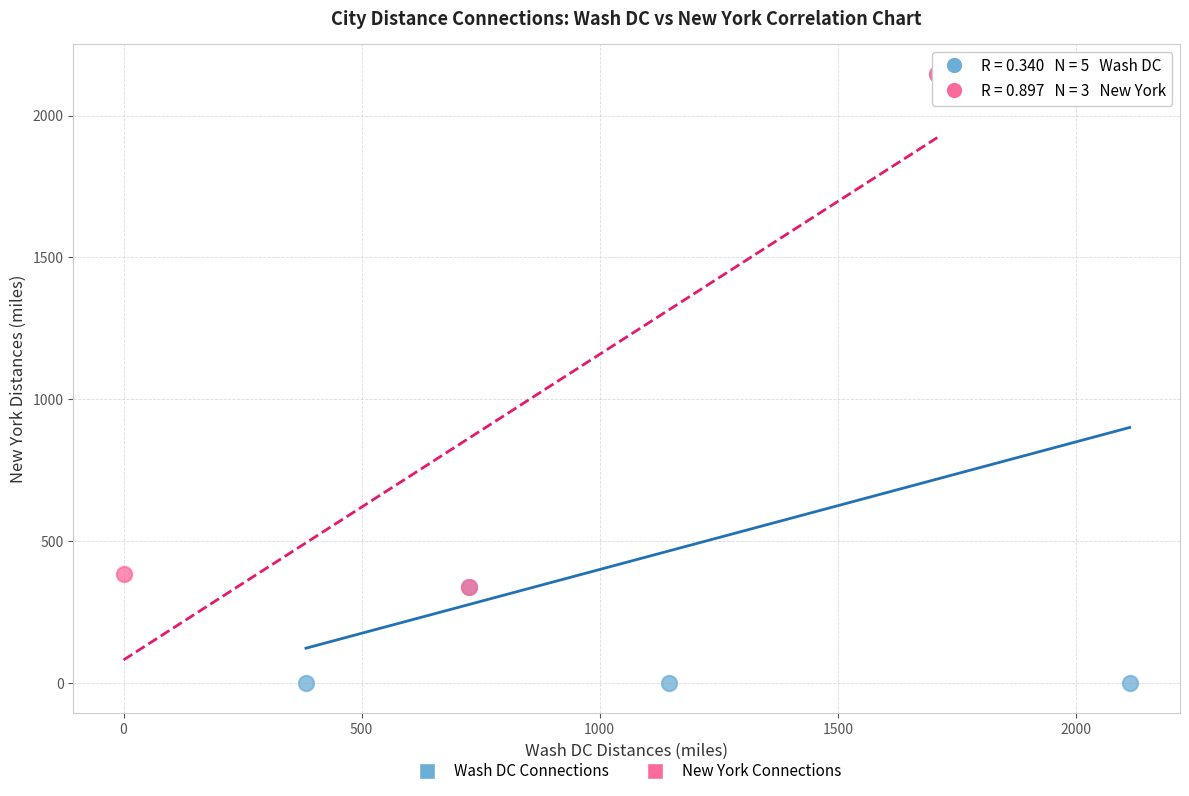

Which series has the largest Y range (max minus min)?

Wash DC Connections